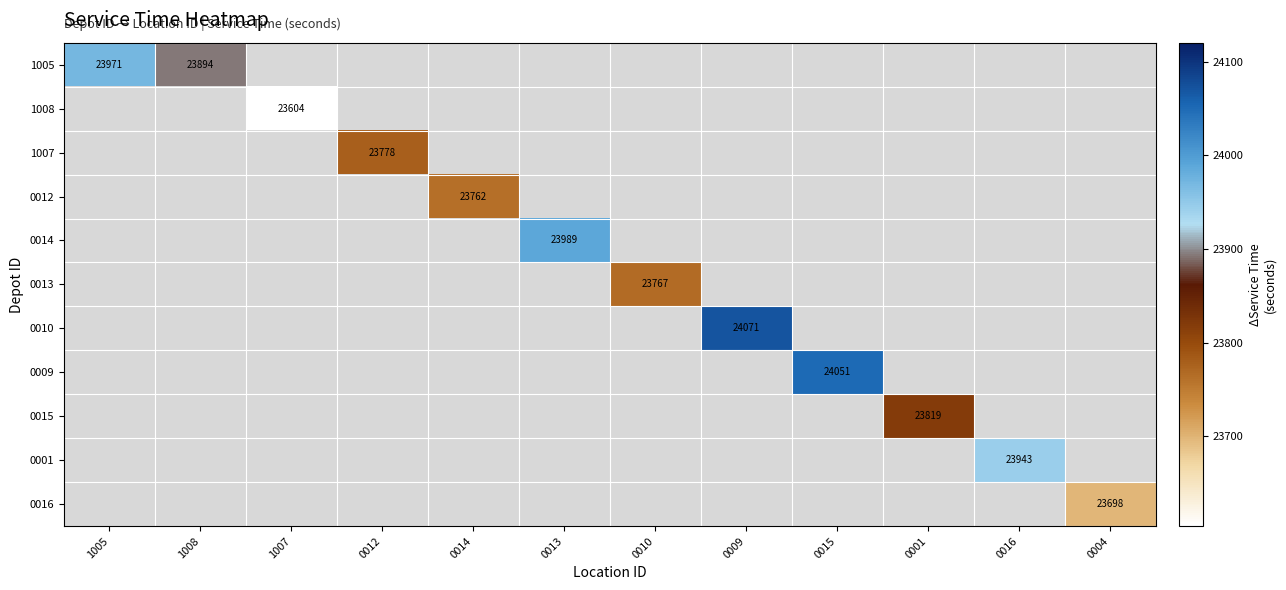

At which category does the chart reach its minimum across all series?

1007